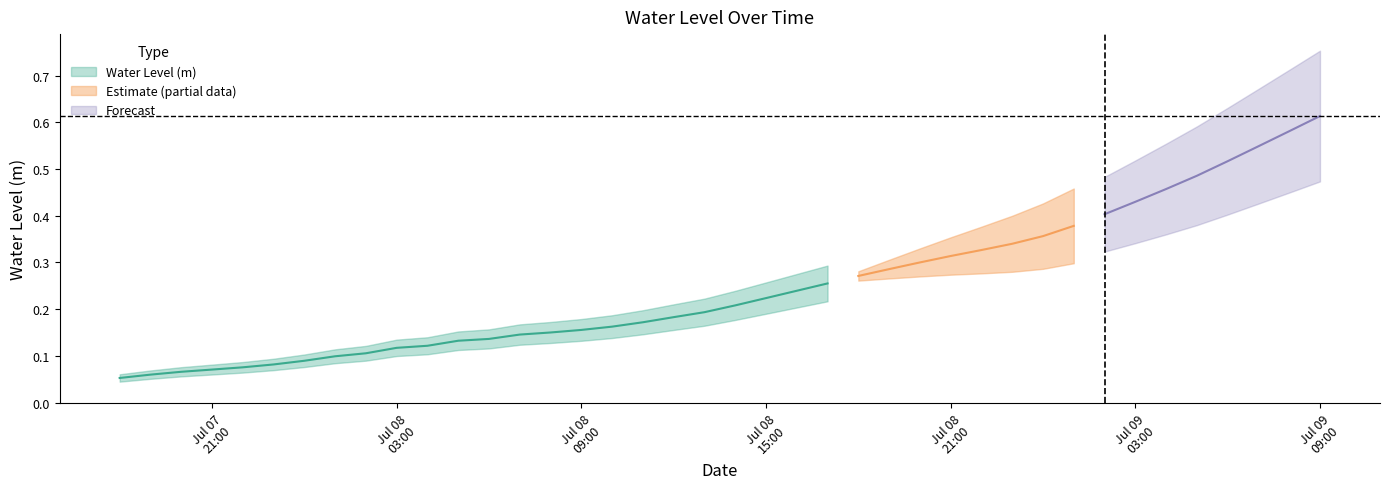

Rank the categories by value from highest to lowest.

2024-07-09 09:00:00, 2024-07-09 08:00:00, 2024-07-09 07:00:00, 2024-07-09 06:00:00, 2024-07-09 05:00:00, 2024-07-09 04:00:00, 2024-07-09 03:00:00, 2024-07-09 02:00:00, 2024-07-09 01:00:00, 2024-07-09 00:00:00, 2024-07-08 23:00:00, 2024-07-08 22:00:00, 2024-07-08 21:00:00, 2024-07-08 20:00:00, 2024-07-08 19:00:00, 2024-07-08 18:00:00, 2024-07-08 17:00:00, 2024-07-08 16:00:00, 2024-07-08 15:00:00, 2024-07-08 14:00:00, 2024-07-08 13:00:00, 2024-07-08 12:00:00, 2024-07-08 11:00:00, 2024-07-08 10:00:00, 2024-07-08 09:00:00, 2024-07-08 08:00:00, 2024-07-08 07:00:00, 2024-07-08 06:00:00, 2024-07-08 05:00:00, 2024-07-08 04:00:00, 2024-07-08 03:00:00, 2024-07-08 02:00:00, 2024-07-08 01:00:00, 2024-07-08 00:00:00, 2024-07-07 23:00:00, 2024-07-07 22:00:00, 2024-07-07 21:00:00, 2024-07-07 20:00:00, 2024-07-07 19:00:00, 2024-07-07 18:00:00